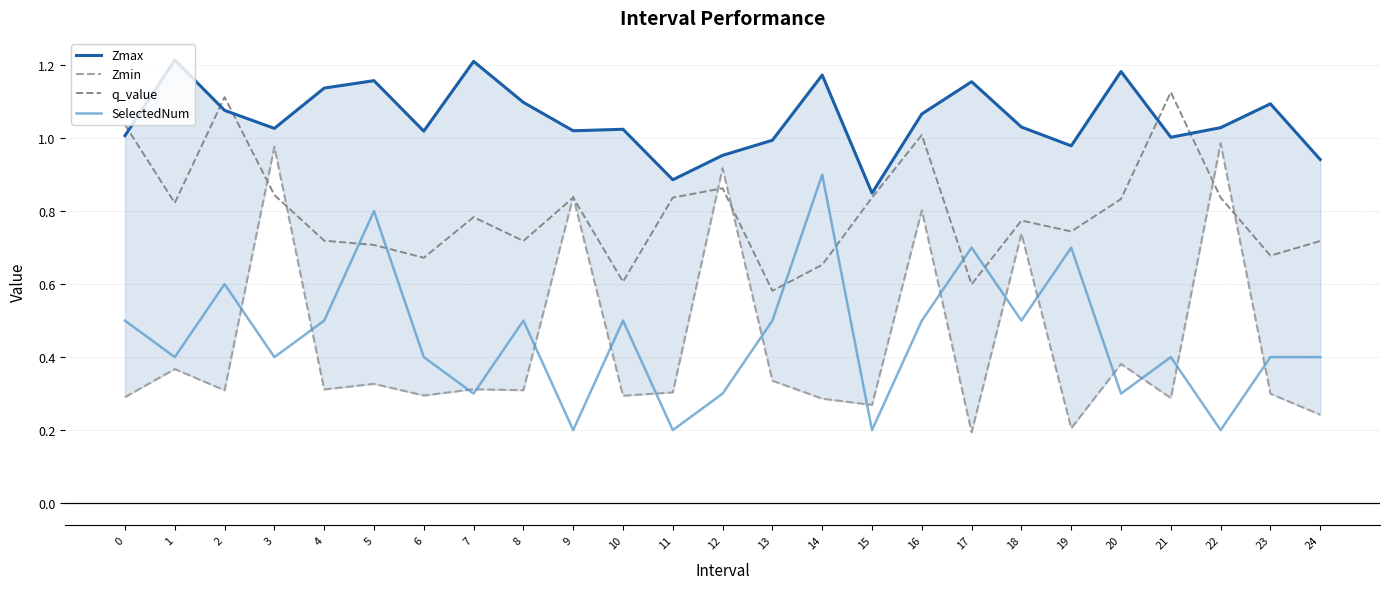

True or false: Zmin and Zmax intersect in this chart.

False